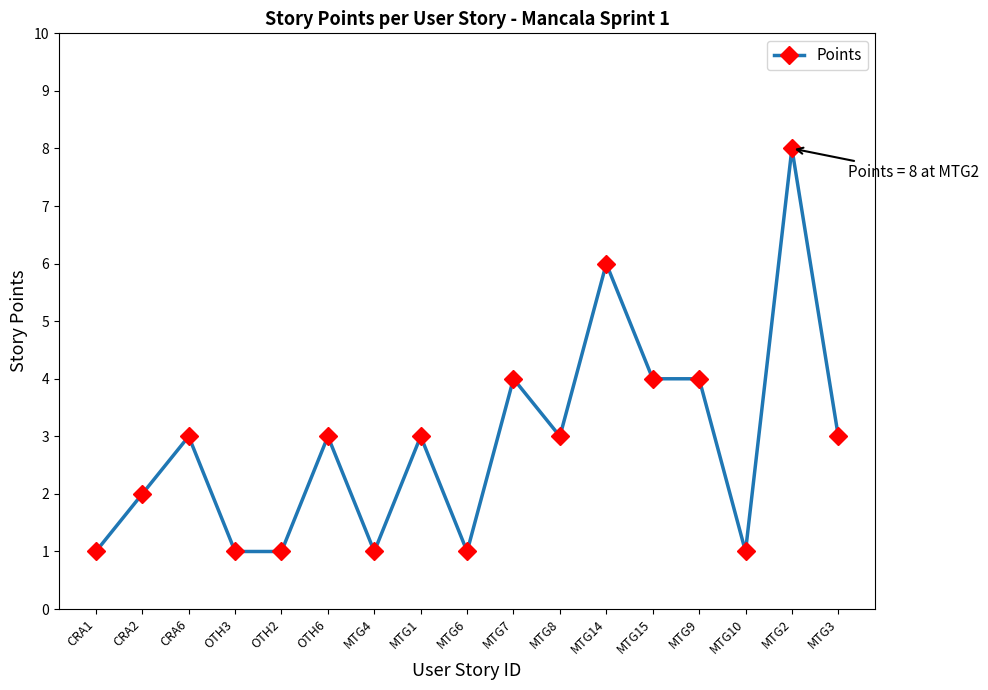

Does the chart have visible grid lines?

No